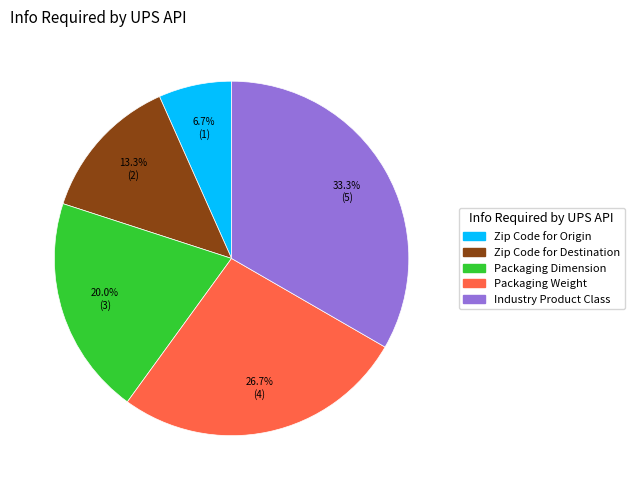

Rank the categories by value from highest to lowest.

Industry Product Class, Packaging Weight, Packaging Dimension, Zip Code for Destination, Zip Code for Origin